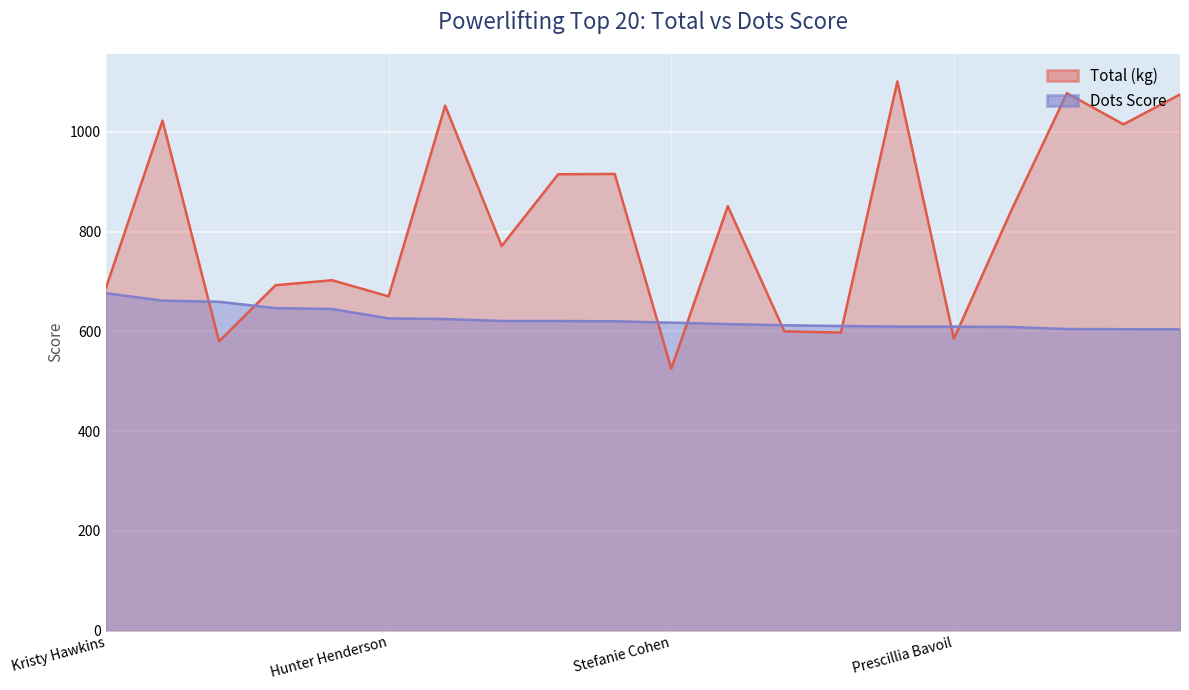

What is the label of the 12th point from the left?

Austin Perkins